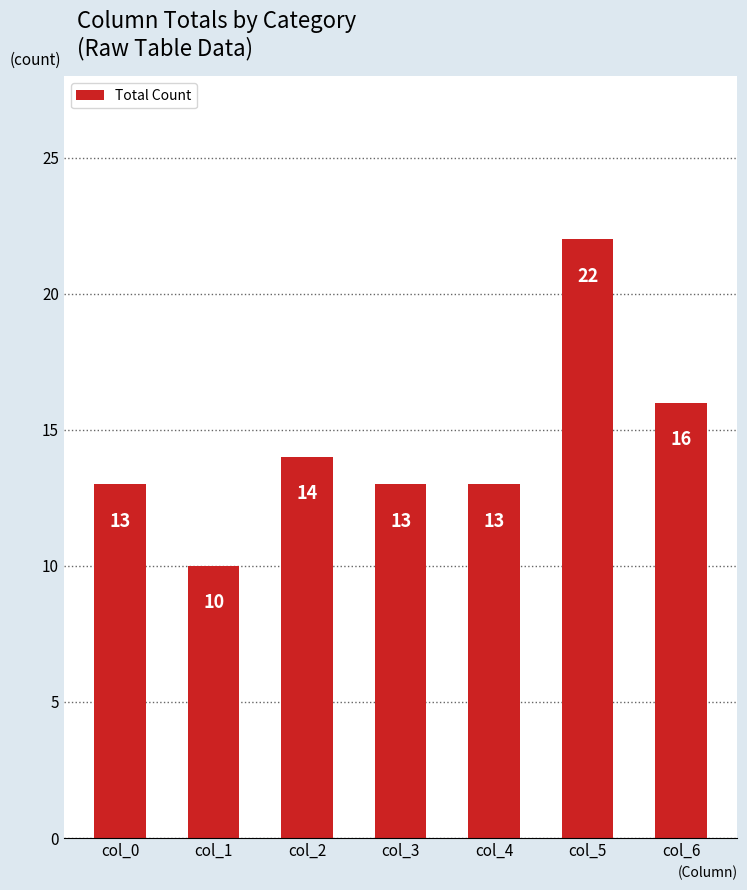

Is it true that the value at col_6 is 16?

True